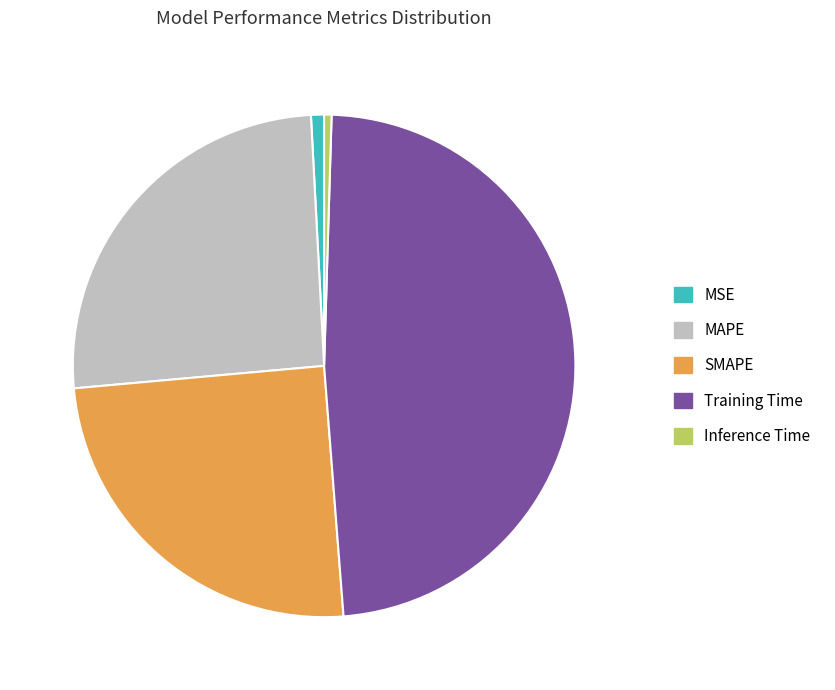

What is the largest slice in the pie chart?

Training Time